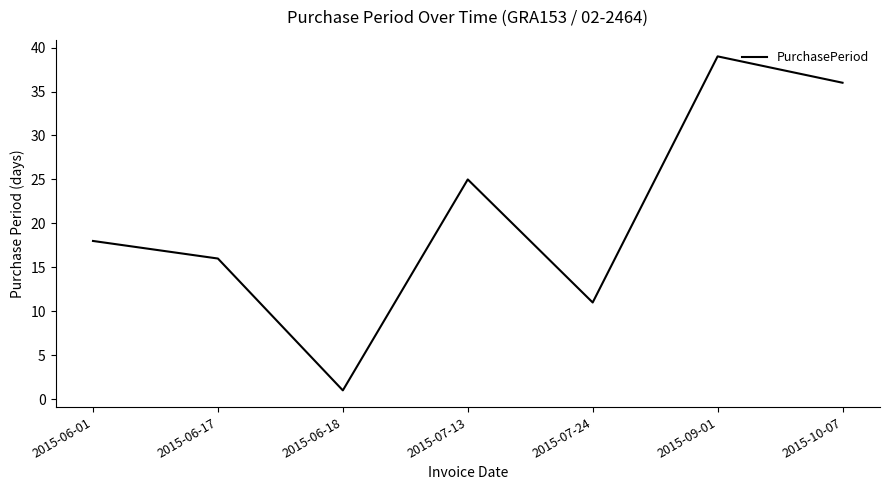

Does the chart display data point markers on the line(s)?

No